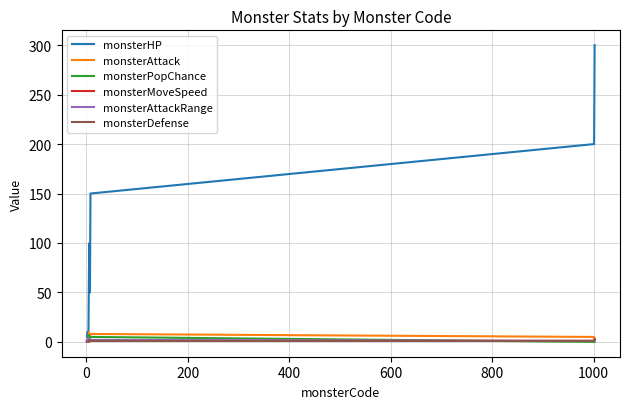

Which series has the largest range (max minus min)?

monsterHP